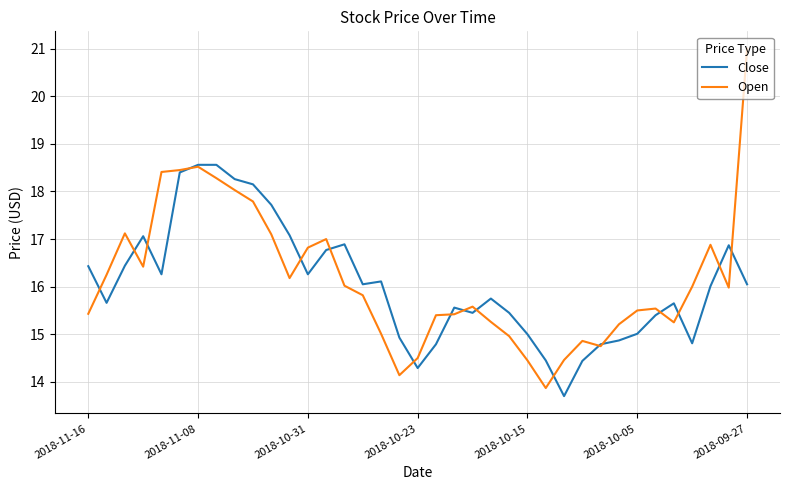

What is the highest value of the Open series?

21.0